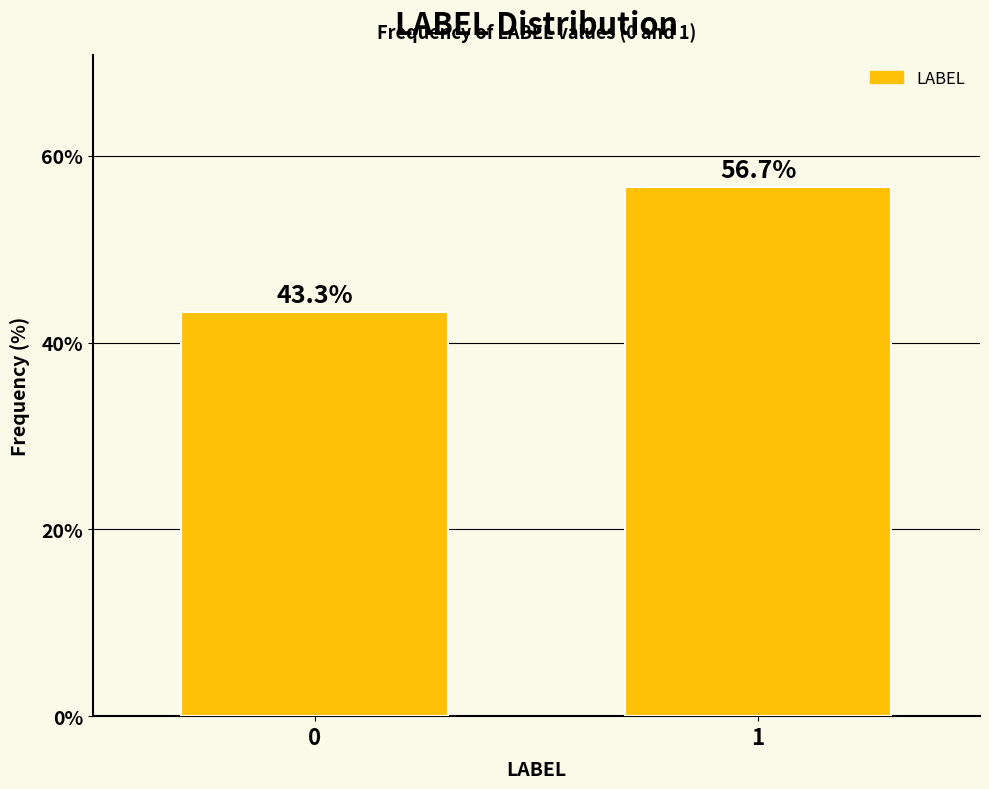

Reading left to right, transcribe all the data shown in this chart.

43.3	56.7